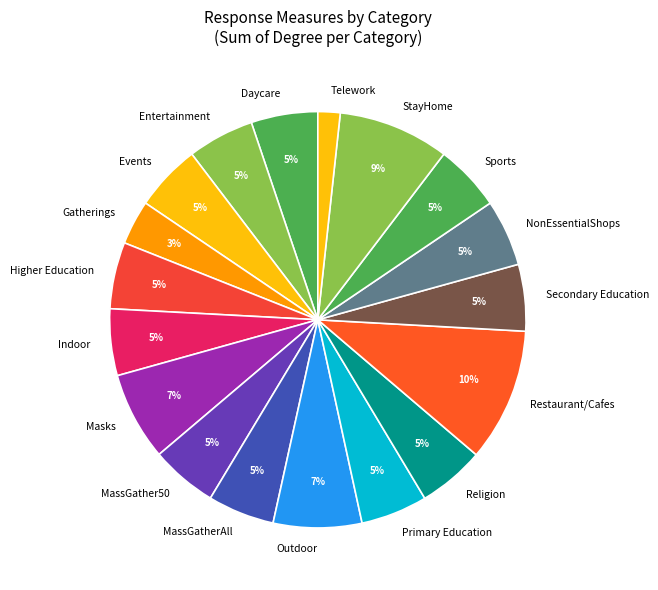

Does any single category account for the majority?

No